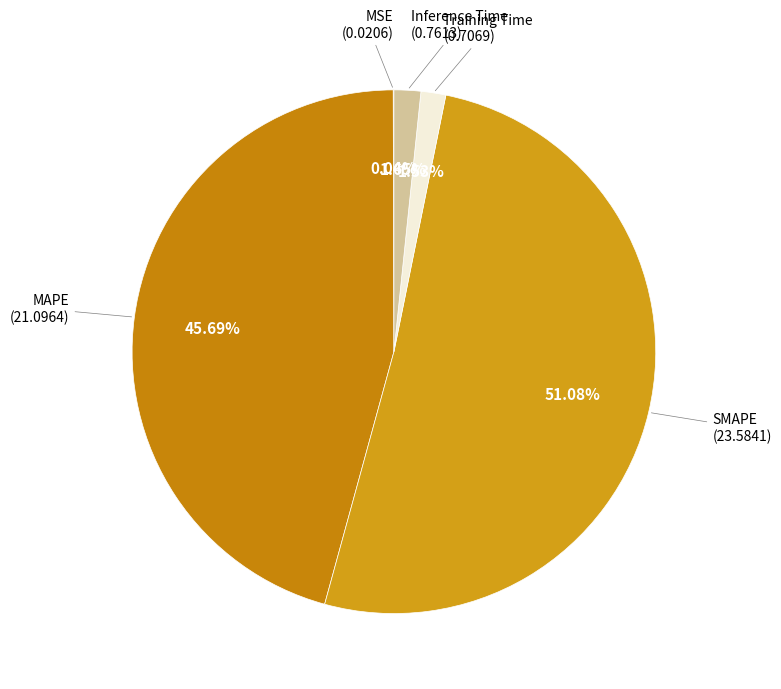

Rank the categories by value from lowest to highest.

MSE, Training Time, Inference Time, MAPE, SMAPE